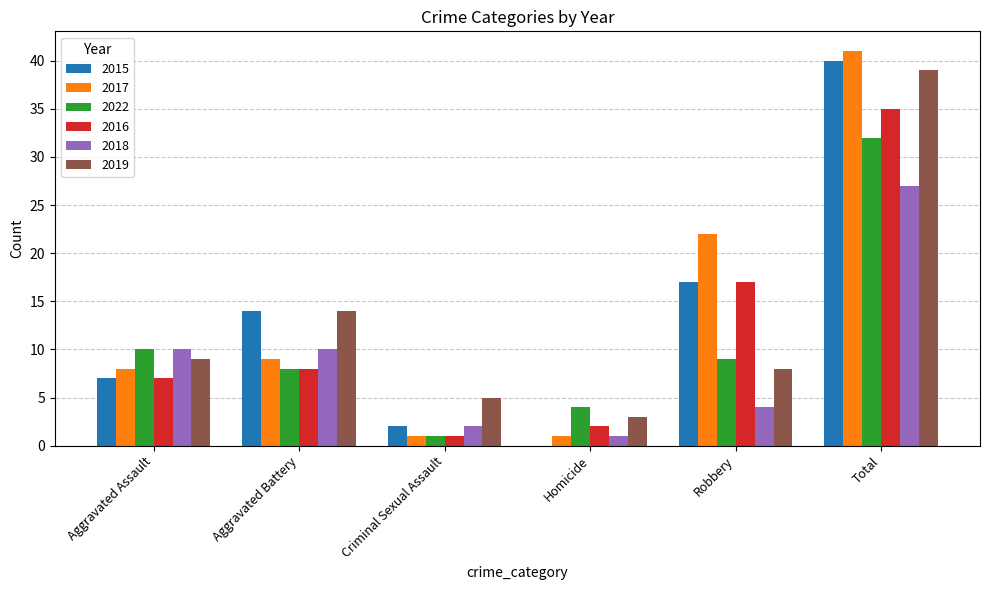

True or false: 2022 has a value of 32 at Total.

True